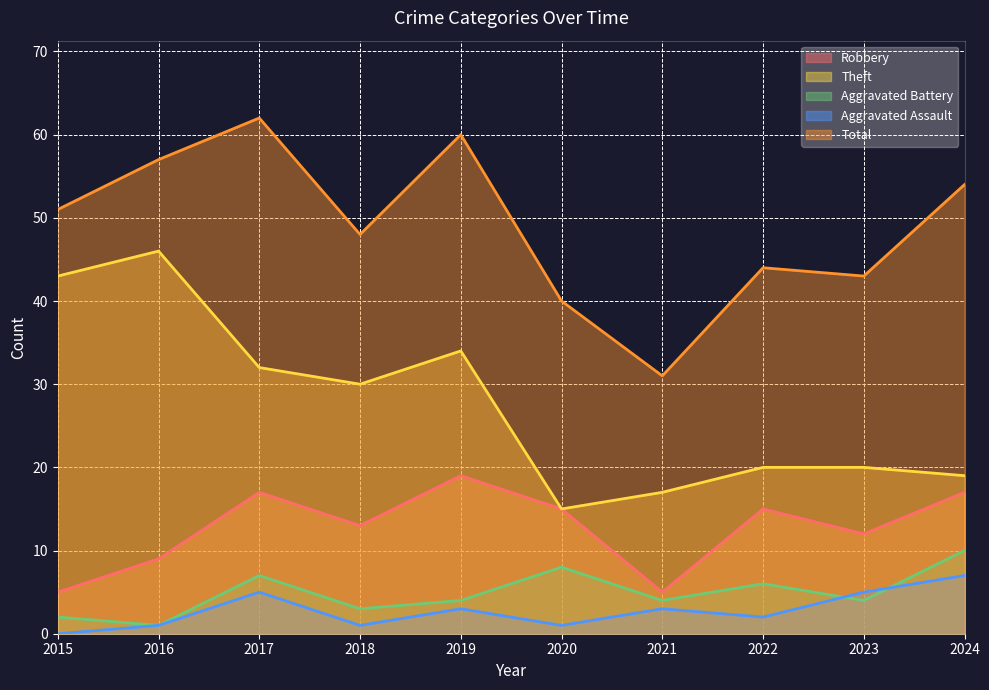

How many data points does each series have?

10